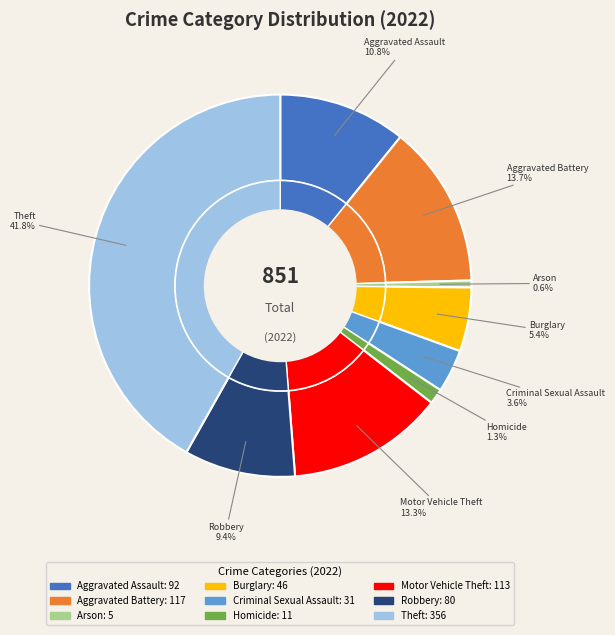

Rank the categories by value from lowest to highest.

Arson, Homicide, Criminal Sexual Assault, Burglary, Robbery, Aggravated Assault, Motor Vehicle Theft, Aggravated Battery, Theft